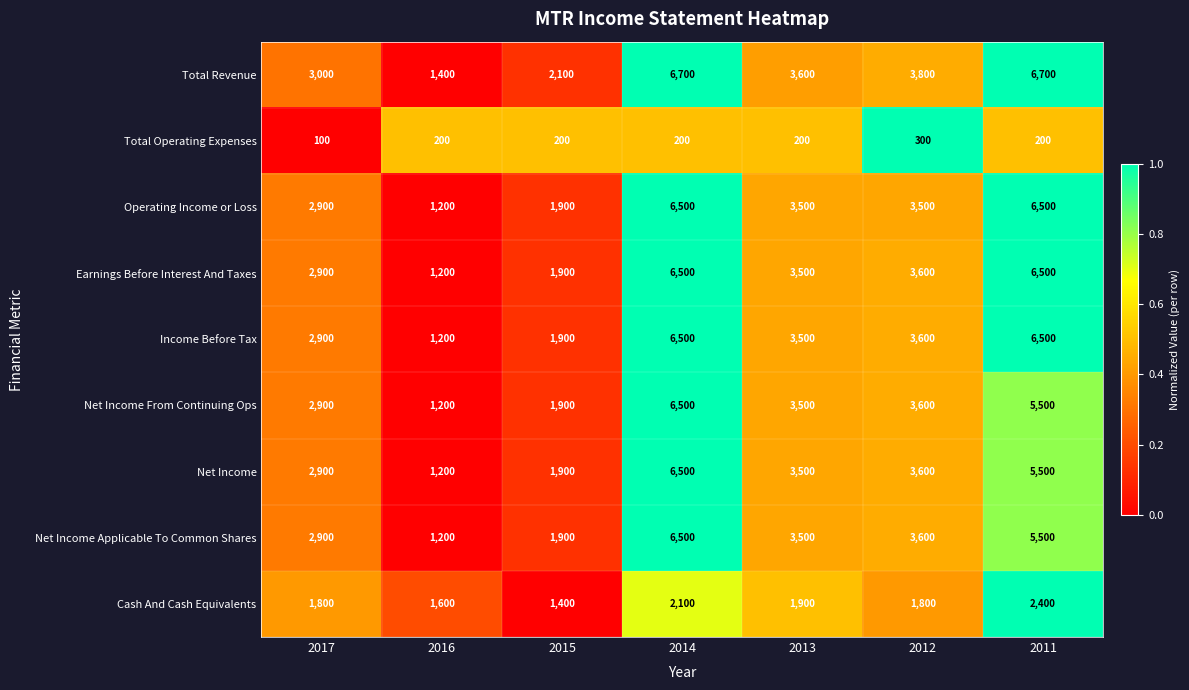

What is the sum of all Cash And Cash Equivalents values?

13000